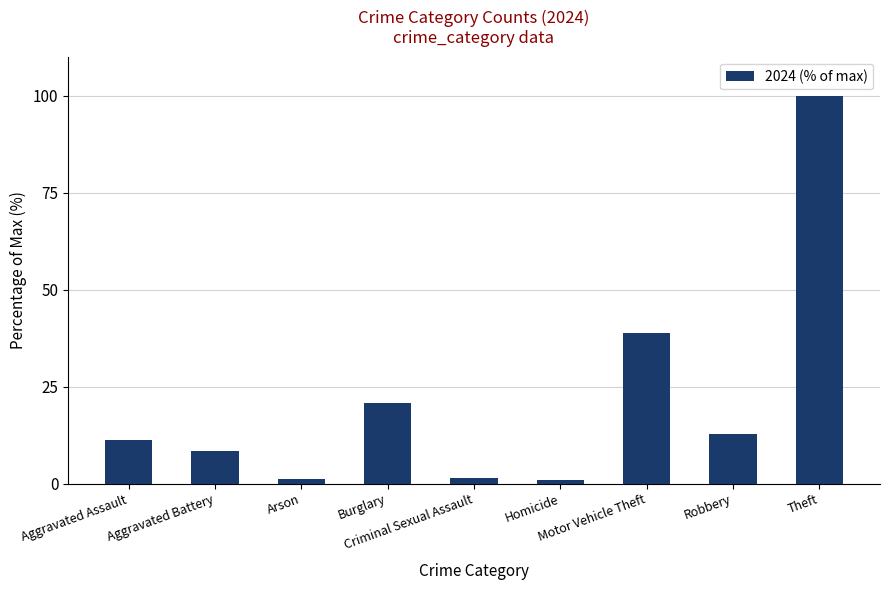

What is the greatest value displayed?

100.0